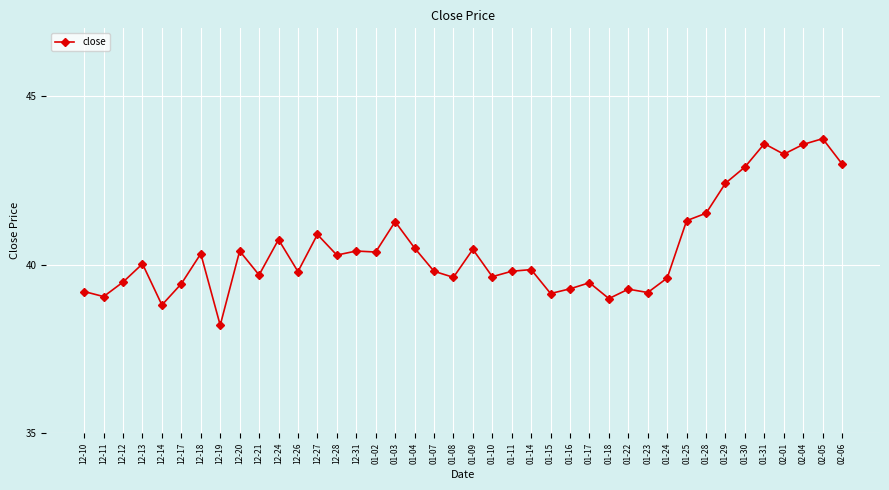

What is the difference between the maximum and minimum values?

5.5